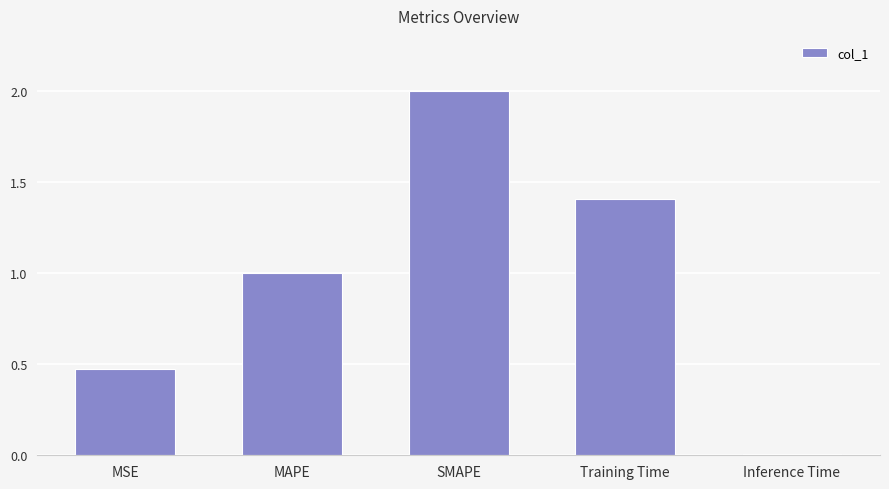

What is the sum of all values?

4.9